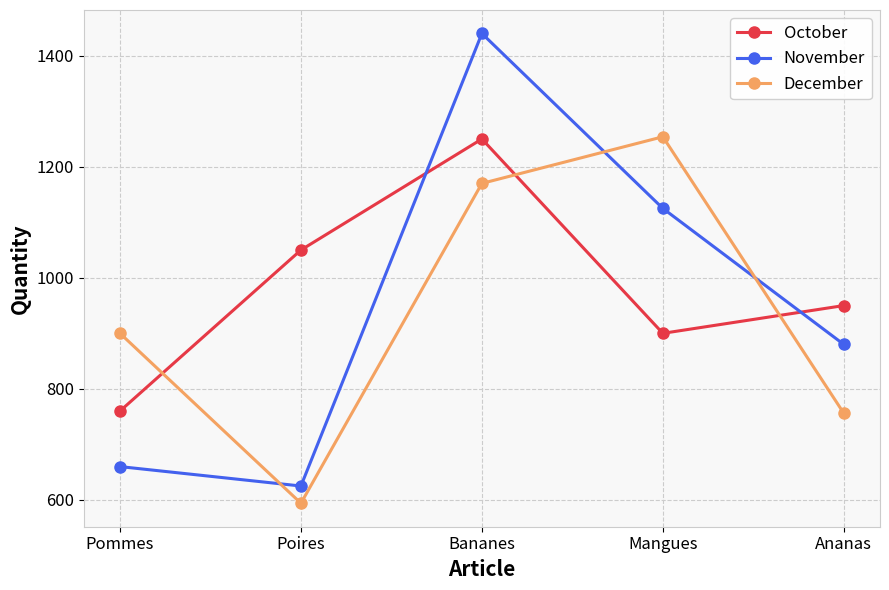

In November, how many points are higher than both neighbors (excluding endpoints)?

1